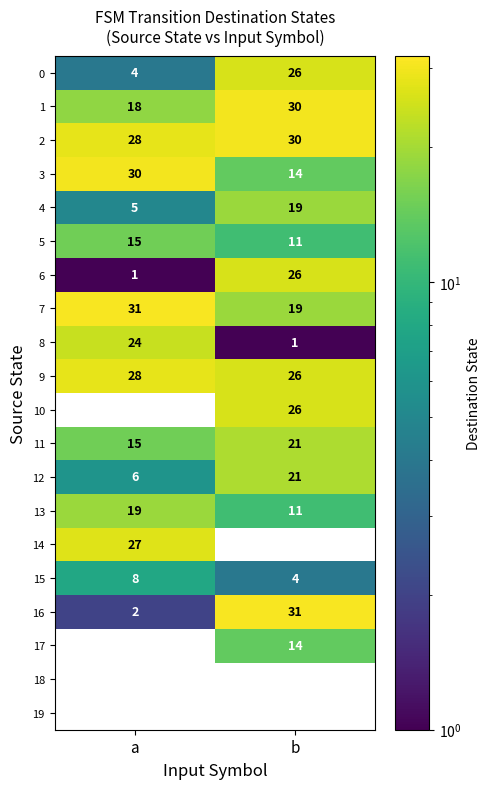

At how many categories does at least one series exceed 7?

2